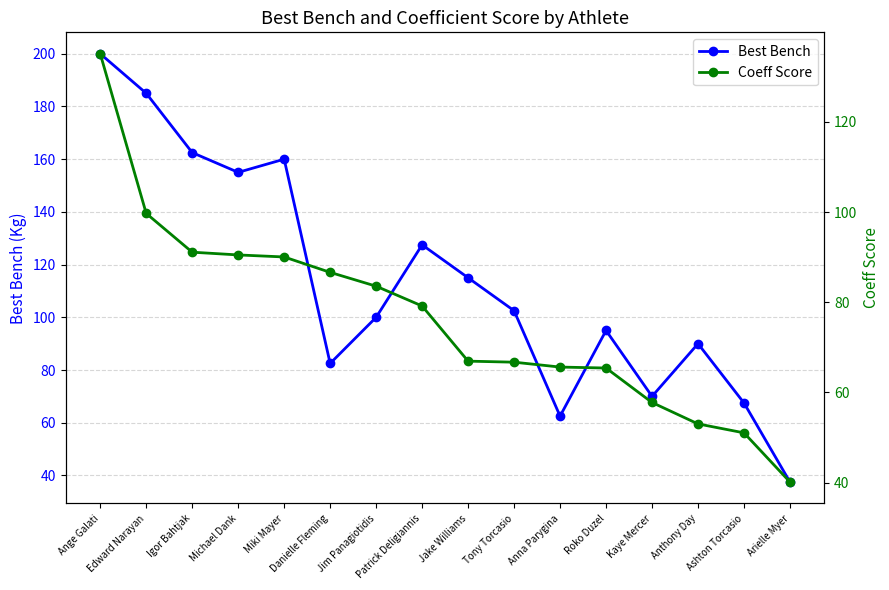

What is the label of the 12th point from the right?

Miki Mayer